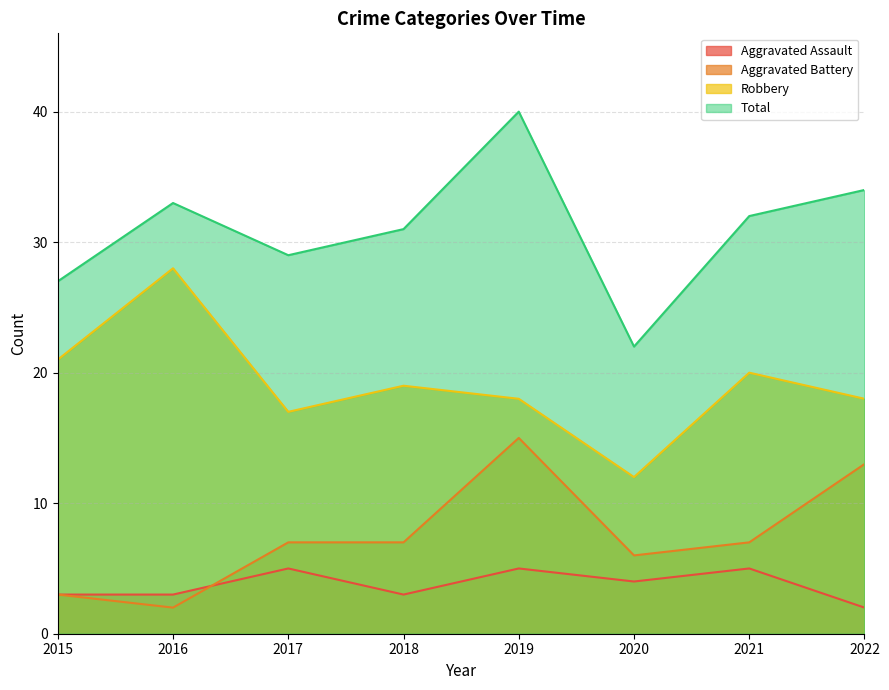

At which category does Total reach its first local peak?

2016